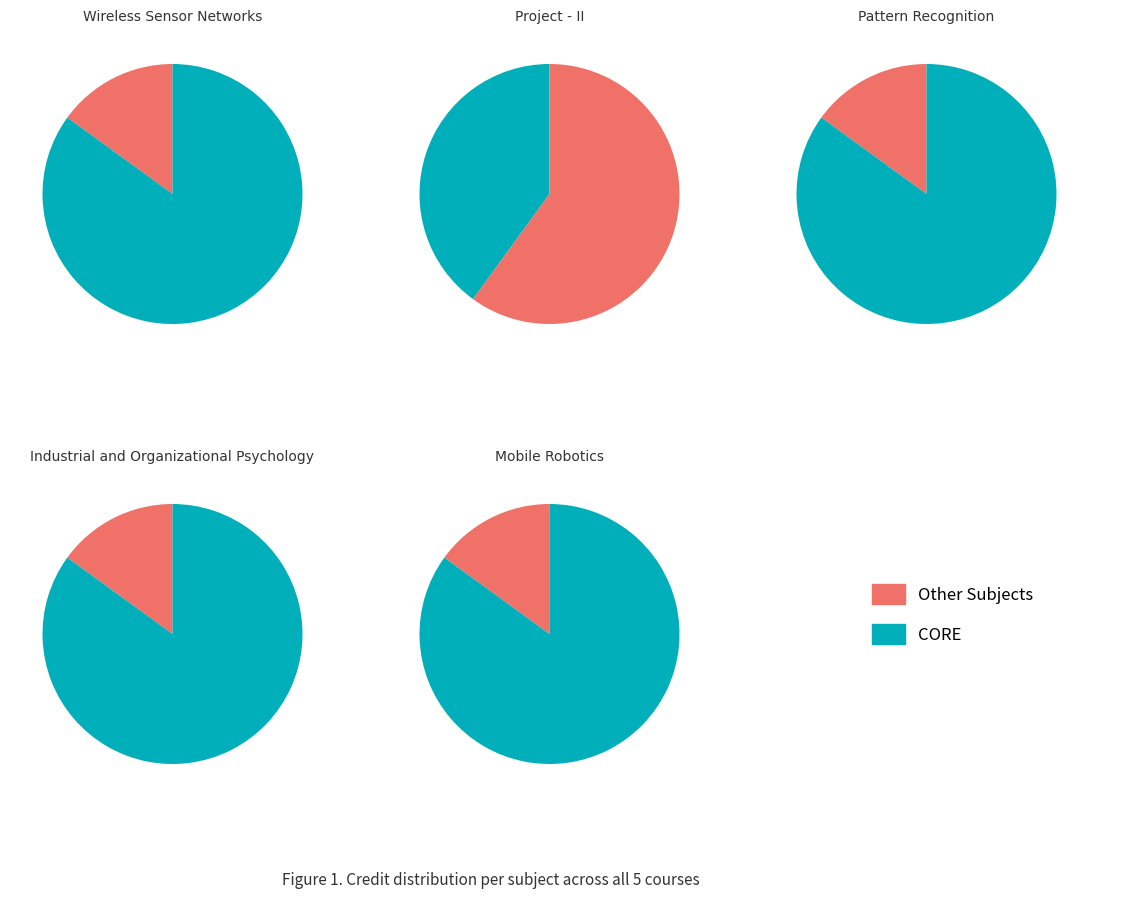

What percentage is NOT represented by Mobile Robotics?

85.0%